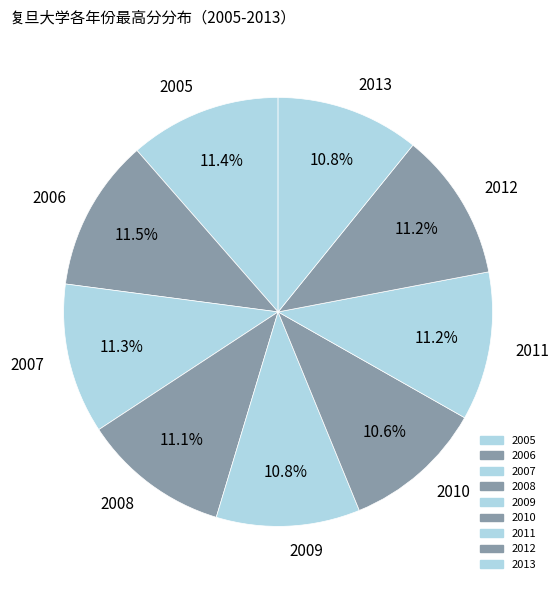

The 2012 slice represents 25% of the pie. True or false?

False